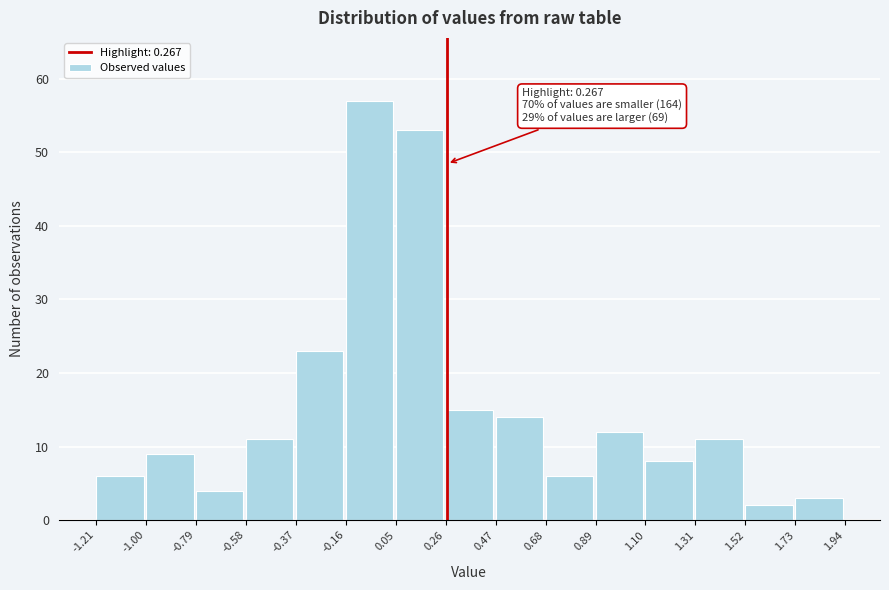

Which range on the x-axis has the tallest bar?

-0.16 to 0.05